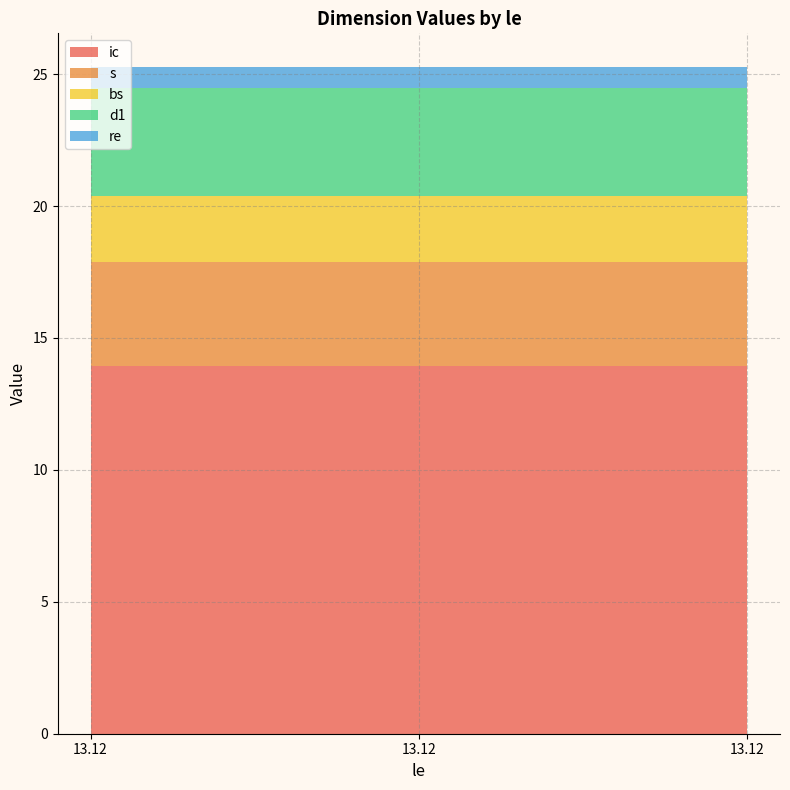

Reading left to right, list all the values displayed in this chart.

ic: 13.12=13.9	13.12=13.9	13.12=13.9
s: 13.12=4.0	13.12=4.0	13.12=4.0
bs: 13.12=2.5	13.12=2.5	13.12=2.5
d1: 13.12=4.1	13.12=4.1	13.12=4.1
re: 13.12=0.8	13.12=0.8	13.12=0.8